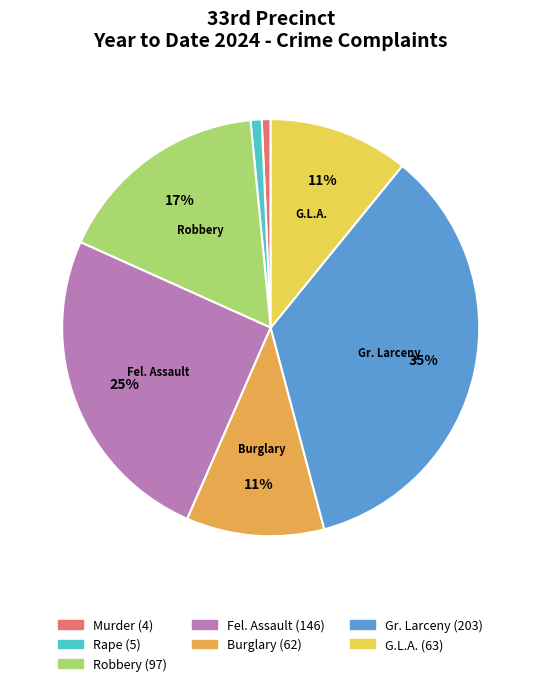

To the nearest percent, what is the difference between the largest and smallest slice percentages?

34%